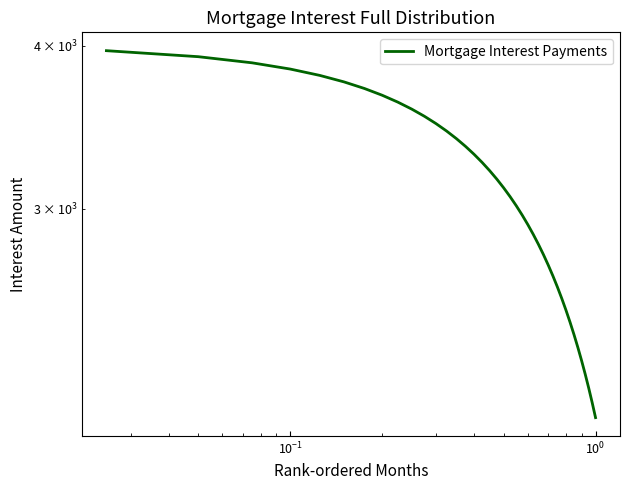

True or false: there are more than 2 points higher than both neighbors.

False